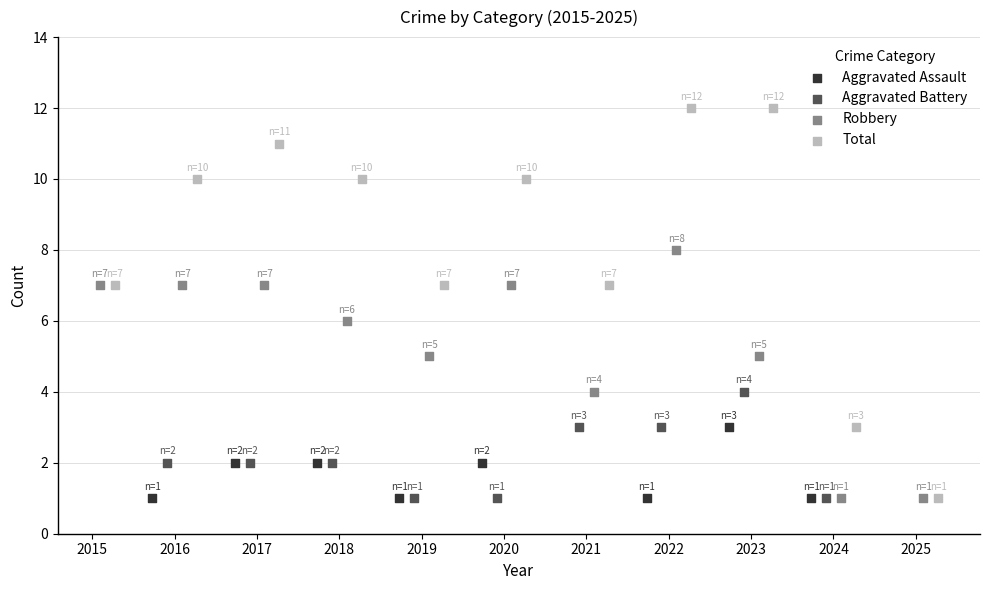

Is the value of Aggravated Assault at 2019 greater than the value of Aggravated Battery at 2019?

No